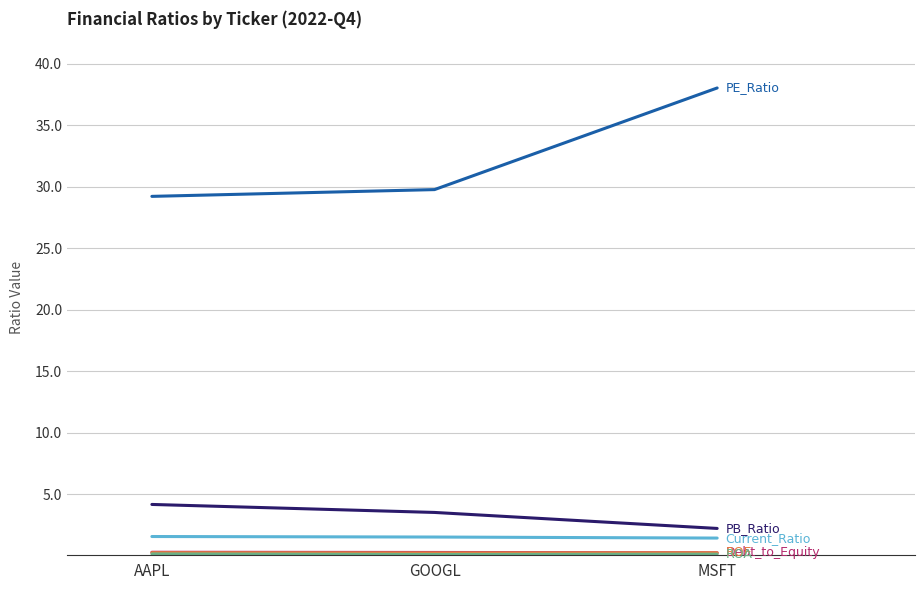

At which category is the sum across all series the highest?

MSFT